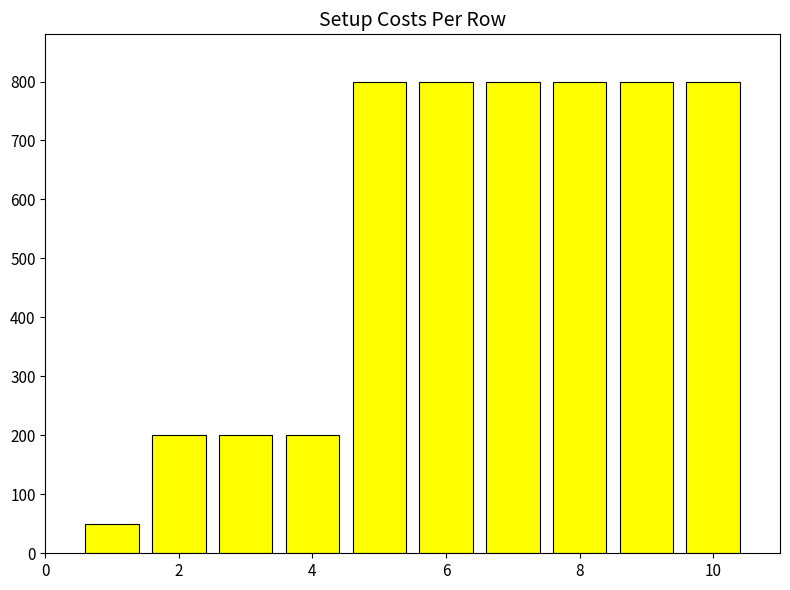

Does the chart contain any negative values?

No